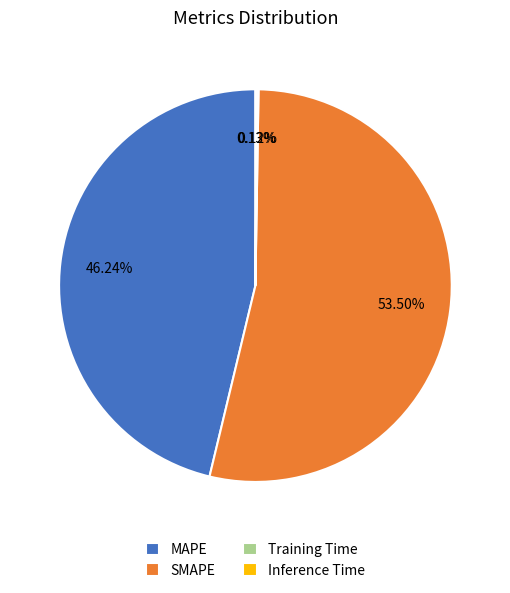

Is there any slice that represents more than half of the pie?

Yes